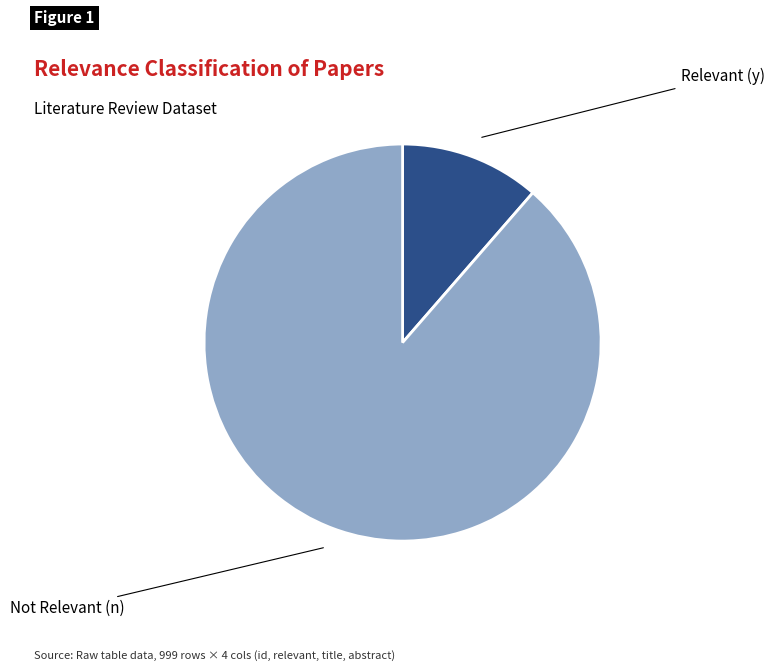

True or false: Relevant (y) accounts for 1% of the total.

False